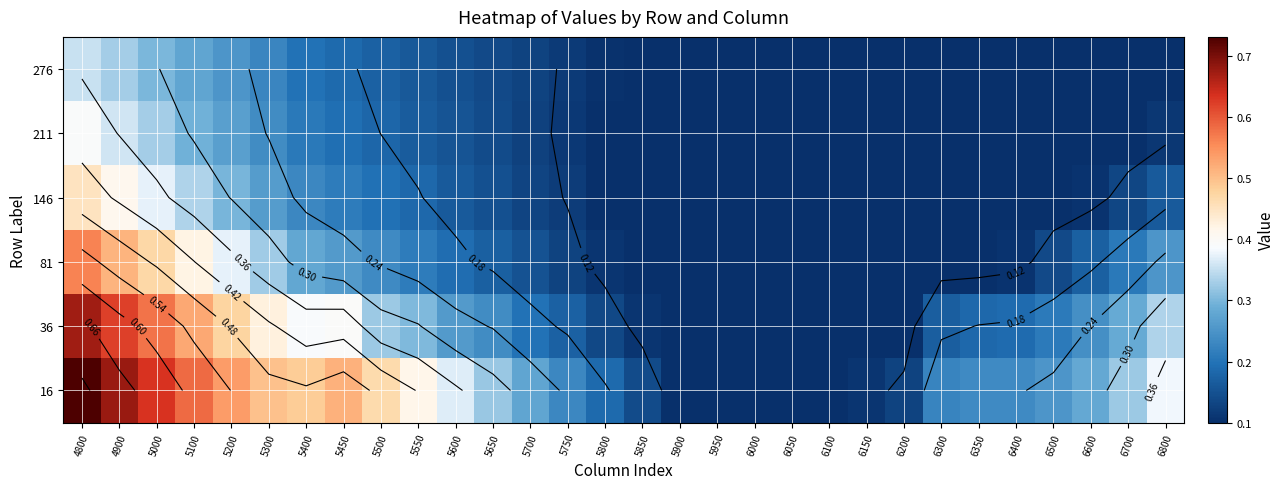

List the series in order of their peak value, highest first.

16, 36, 81, 146, 211, 276